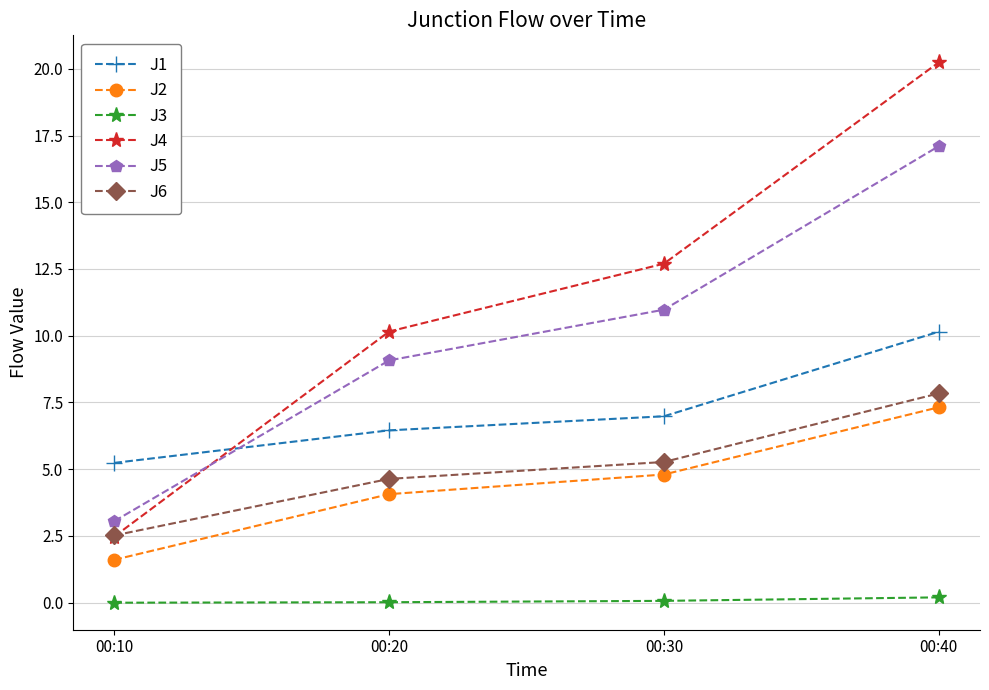

How many data points does each series have?

4